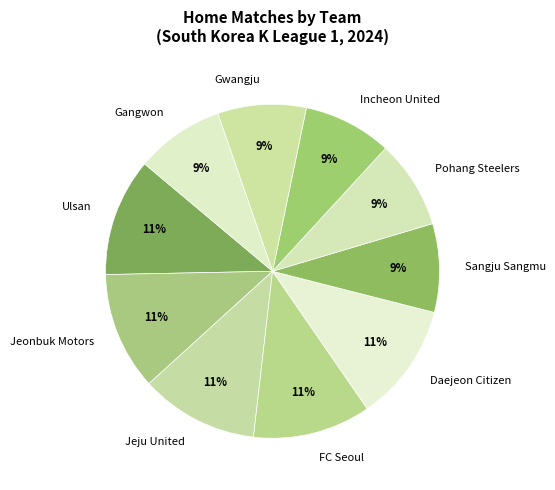

How many segments does this pie chart have?

10